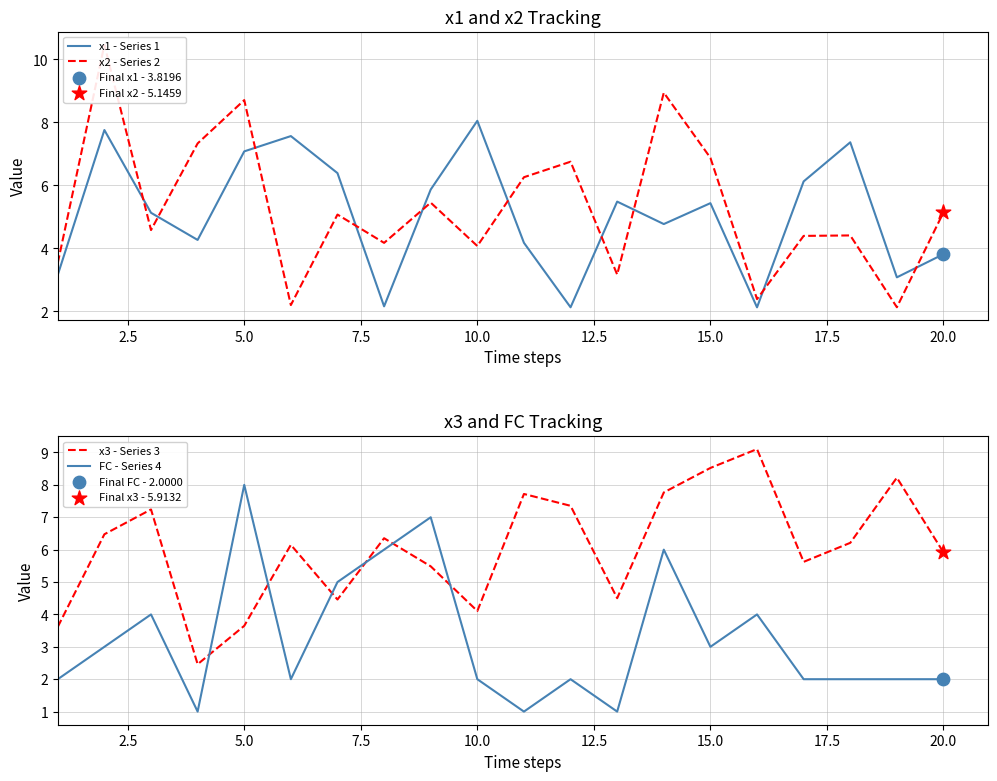

Which series has the widest spread of Y values?

x2 - Series 2